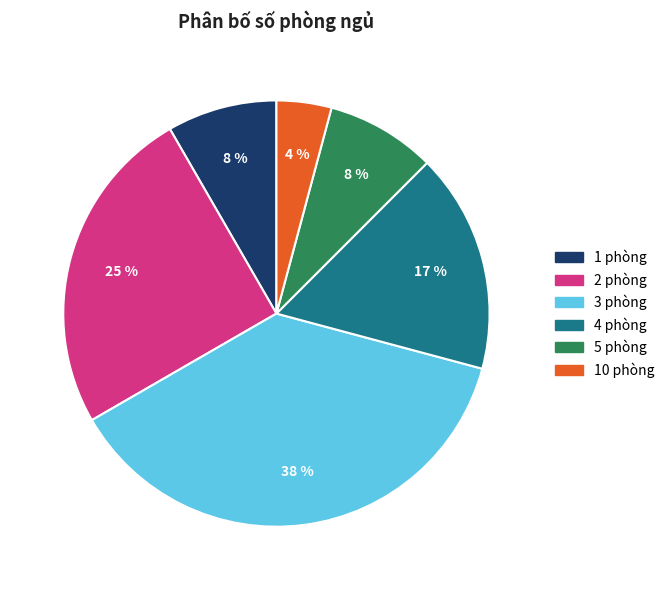

Count the number of slices in the pie.

6